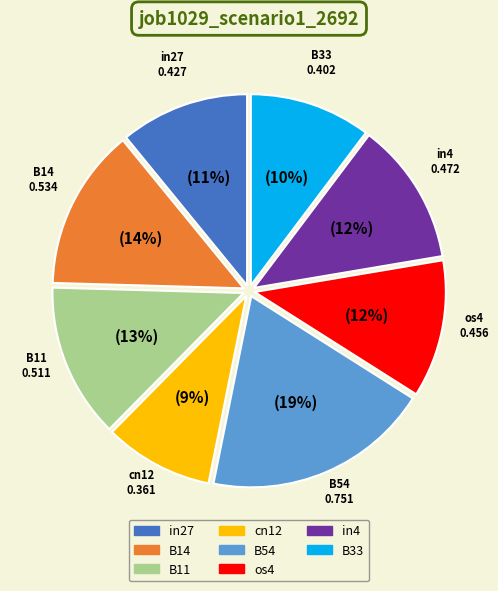

Does any single category account for the majority?

No